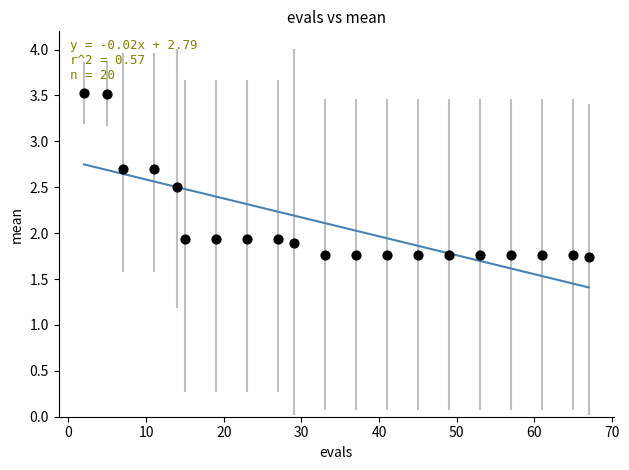

What is the range of X values (max minus min)?

65.0